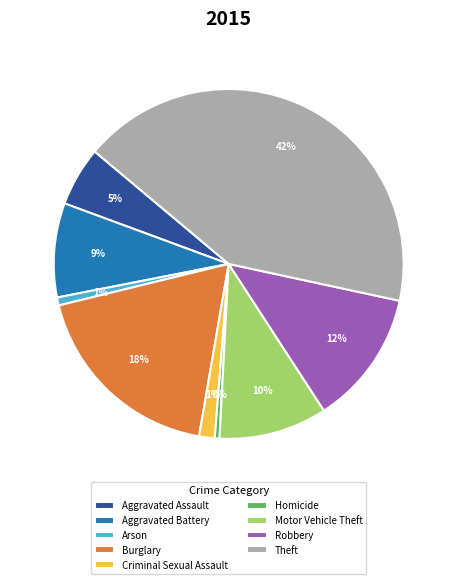

True or false: Arson accounts for 11% of the total.

False